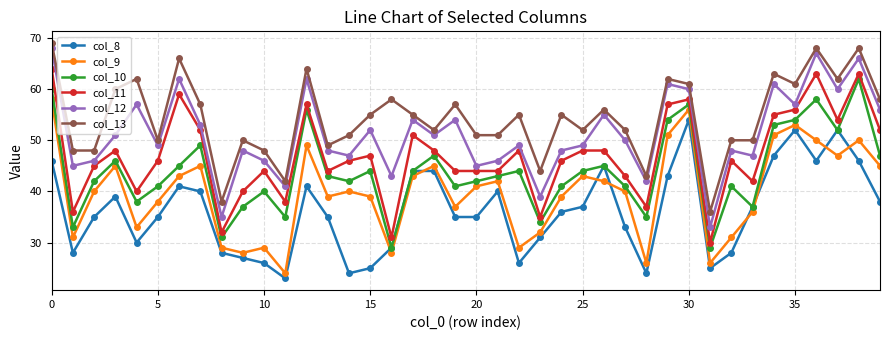

Which series has the largest total across all categories?

col_13